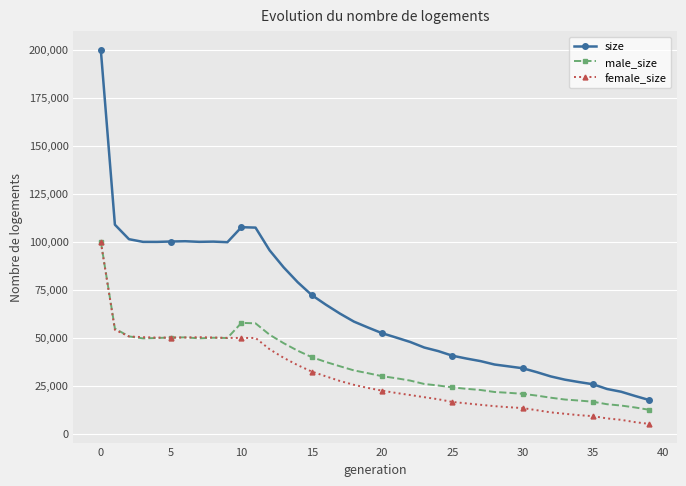

Which series has the widest spread of values?

size